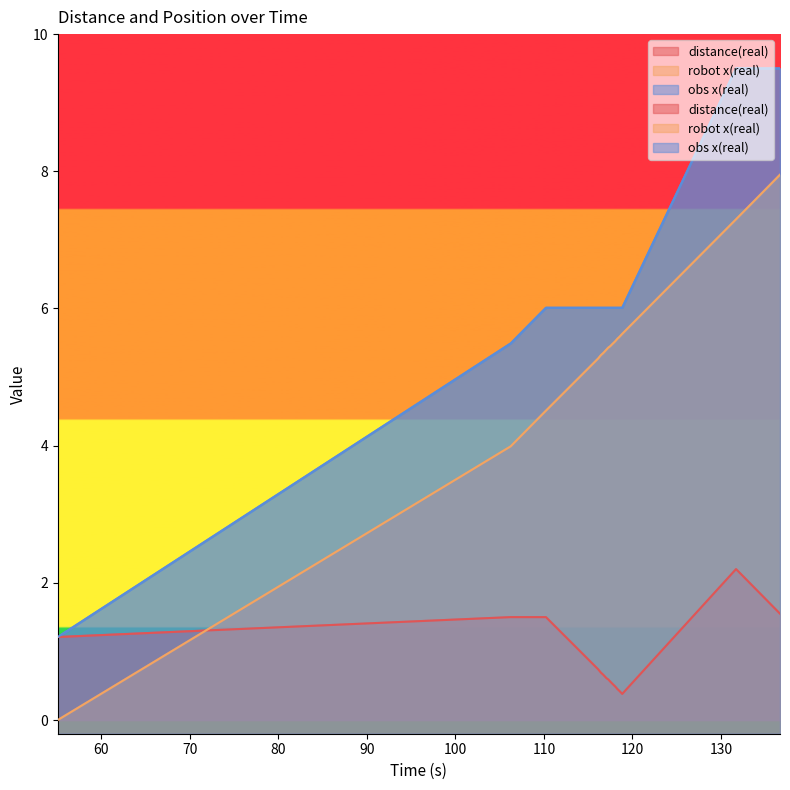

At which label is time closest to 3?

106.242